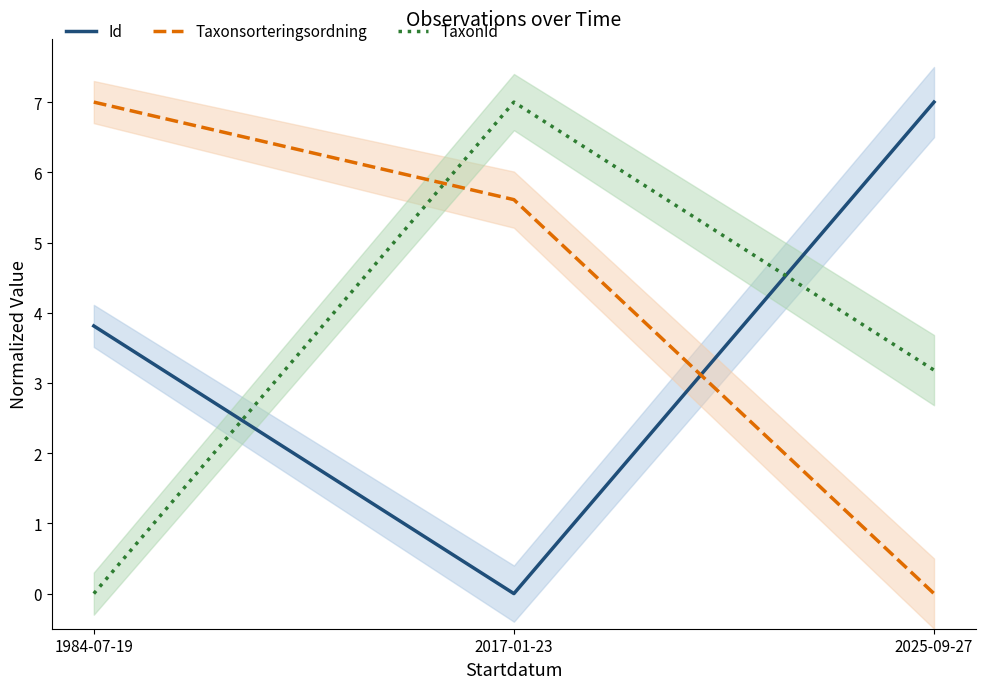

List the series in order of their peak value, highest first.

Id, Taxonsorteringsordning, TaxonId